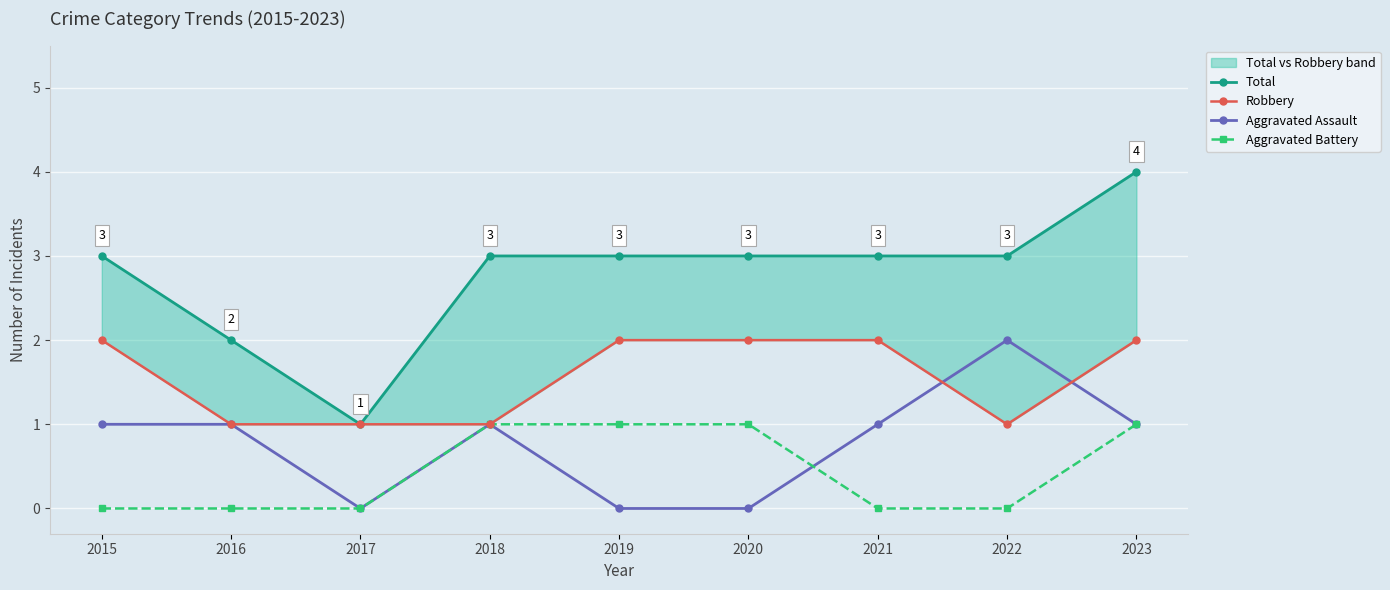

True or false: Robbery has more than 0 points higher than both neighbors.

False